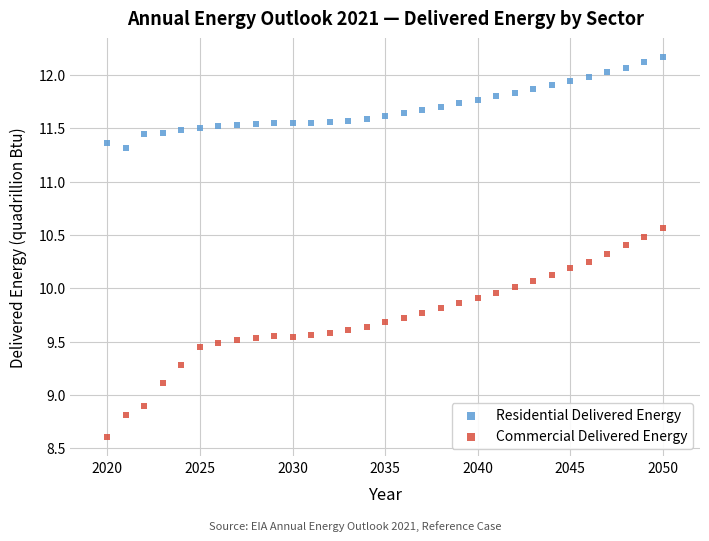

Which series reaches the maximum Y coordinate?

Residential Delivered Energy